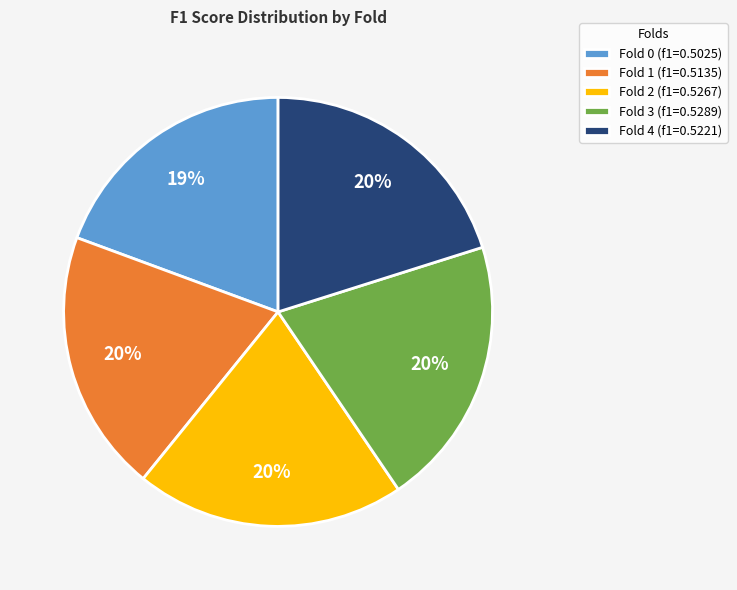

To the nearest percent, what is the average slice percentage?

20%